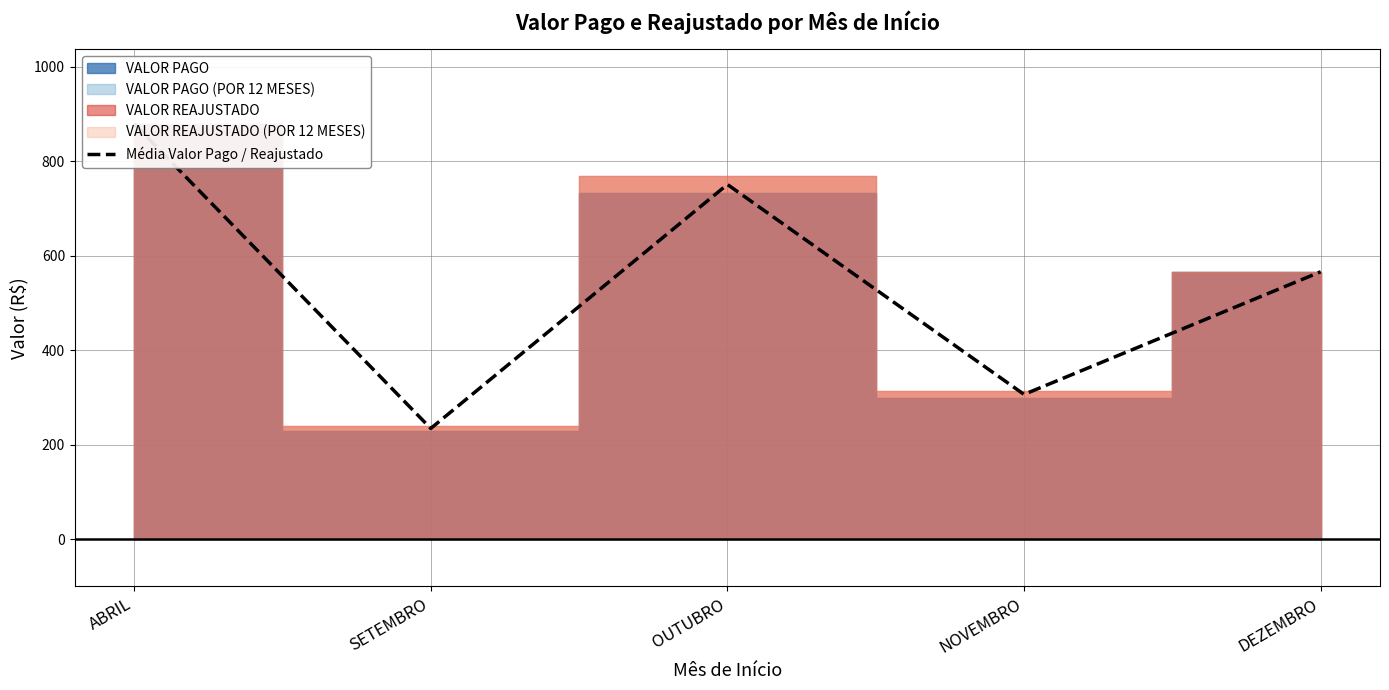

List the labels in order of value, smallest first.

SETEMBRO, NOVEMBRO, DEZEMBRO, OUTUBRO, ABRIL